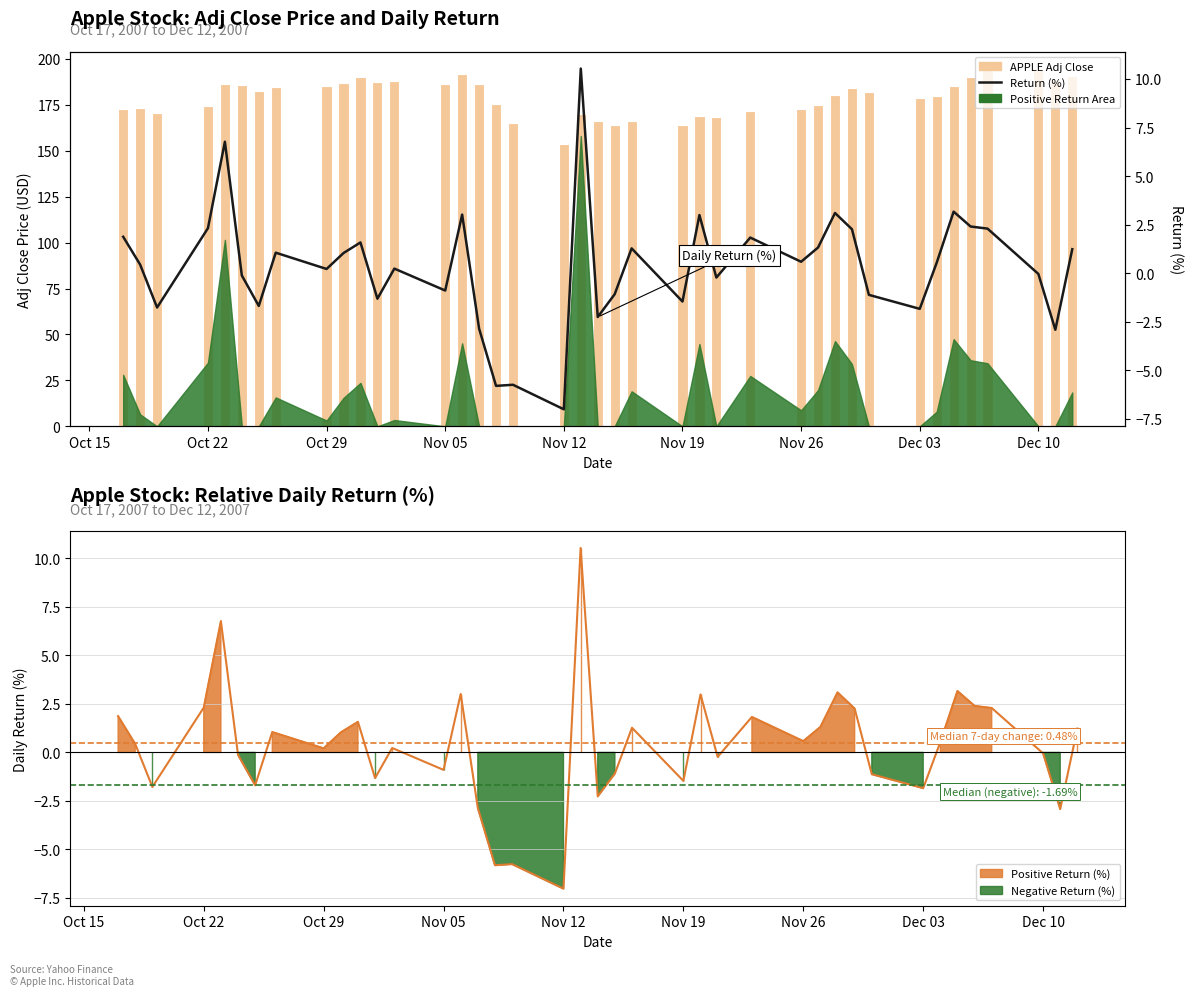

What is the average value of the Return (%) series?

0.3